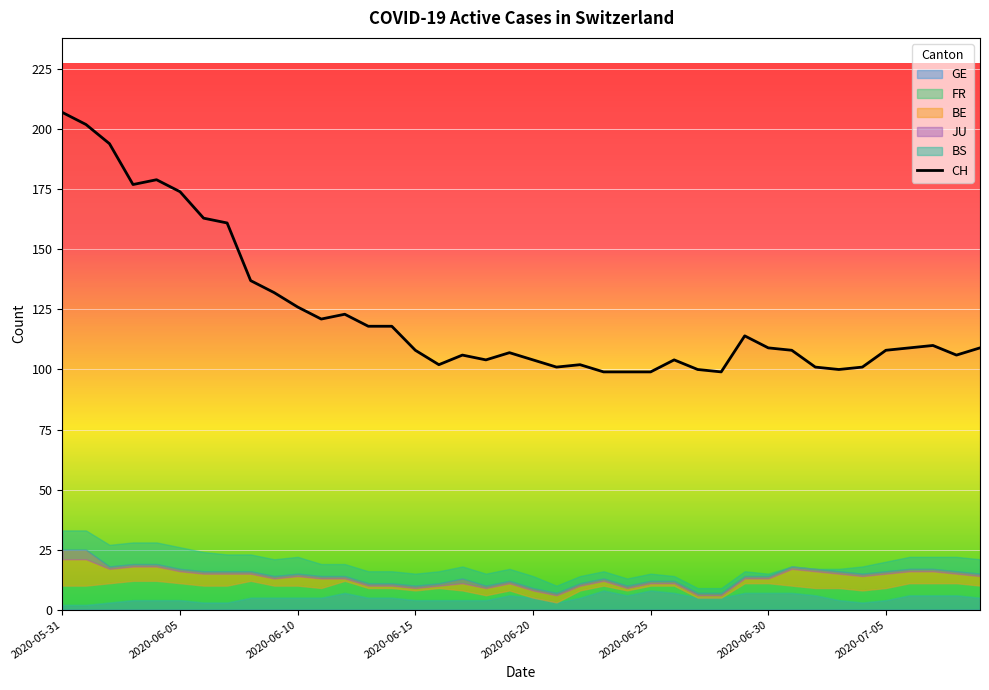

What is the label of the 21st point from the left?

2020-06-20